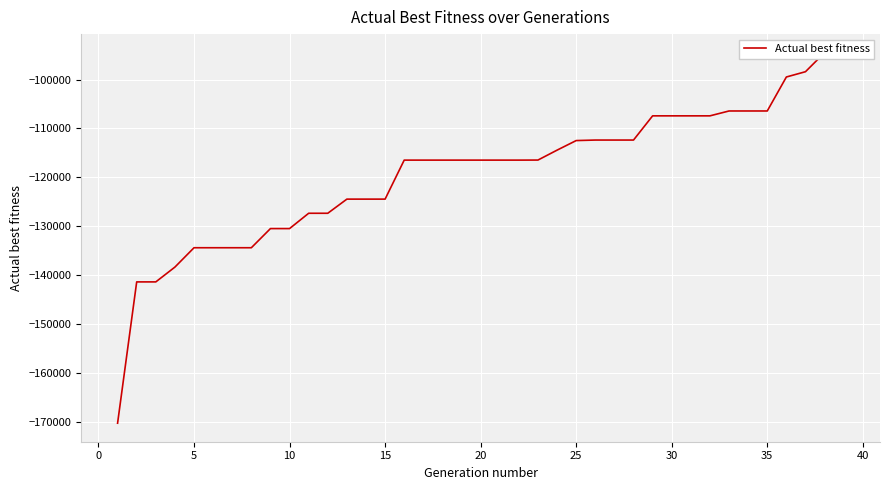

What is the change in value from 20 to 40?

+3922